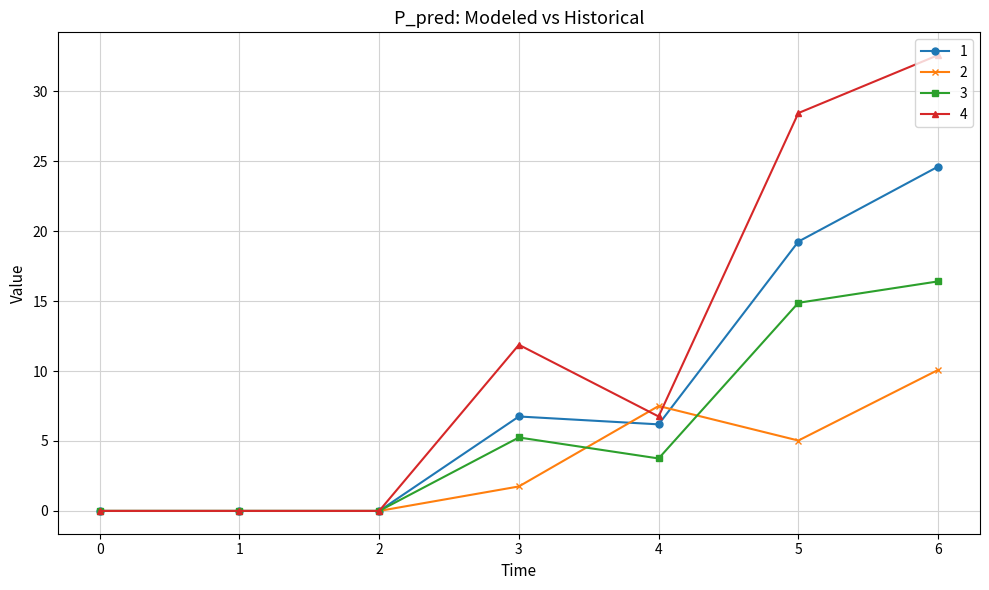

True or false: 3 has more than 0 interior local peaks.

True